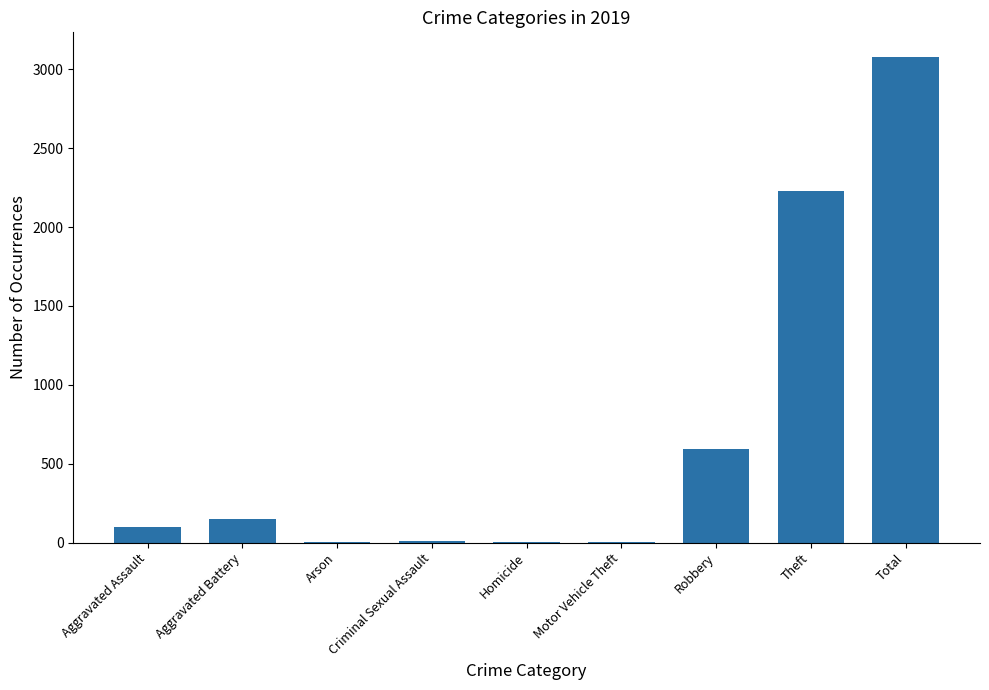

What is the change in value from Aggravated Assault to Theft?

+2132